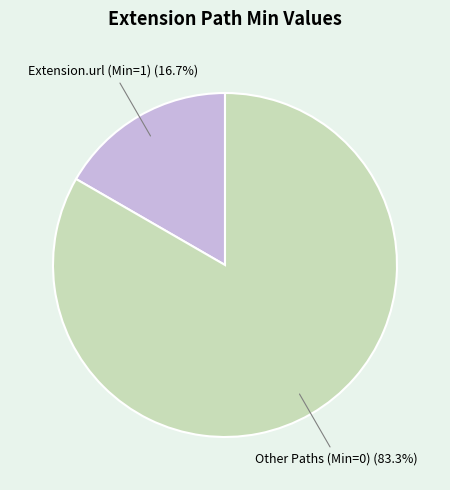

Is there a majority slice in this chart?

Yes